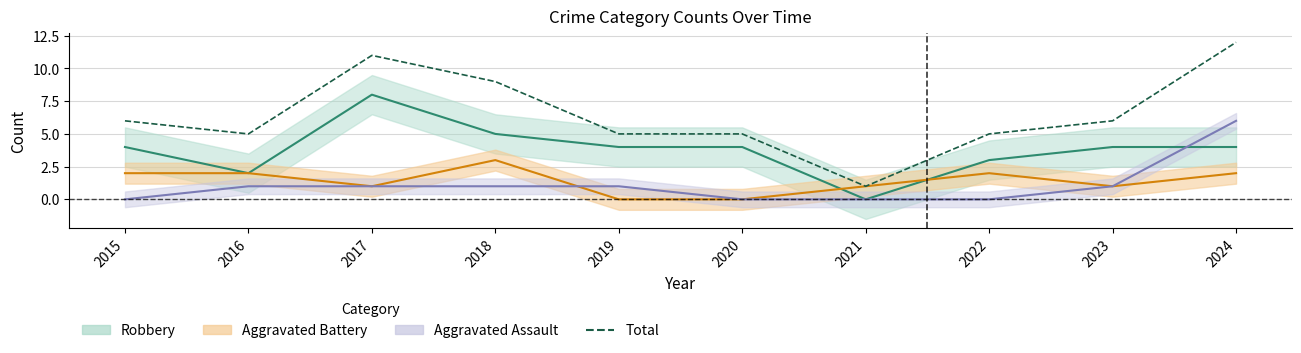

Which has a higher value, 2019 or 2017?

2017